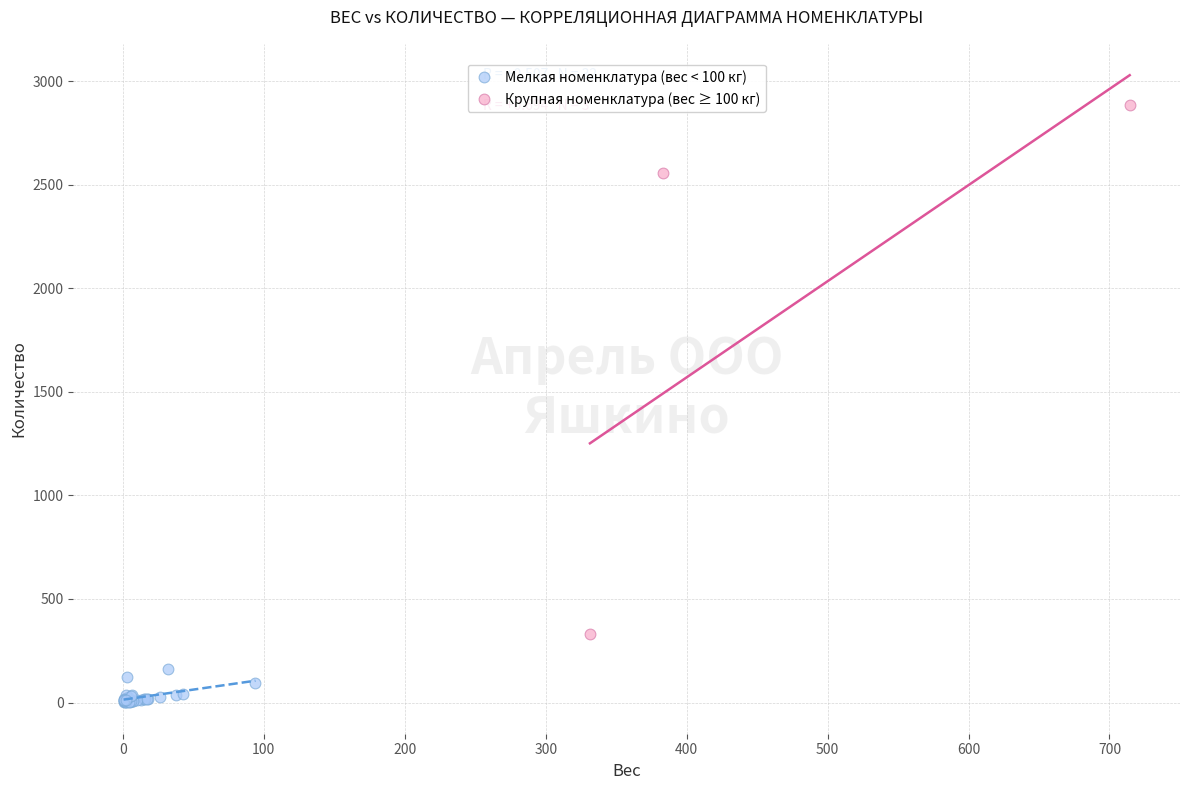

Which series contains the highest Y value?

Крупная номенклатура (вес ≥ 100 кг)